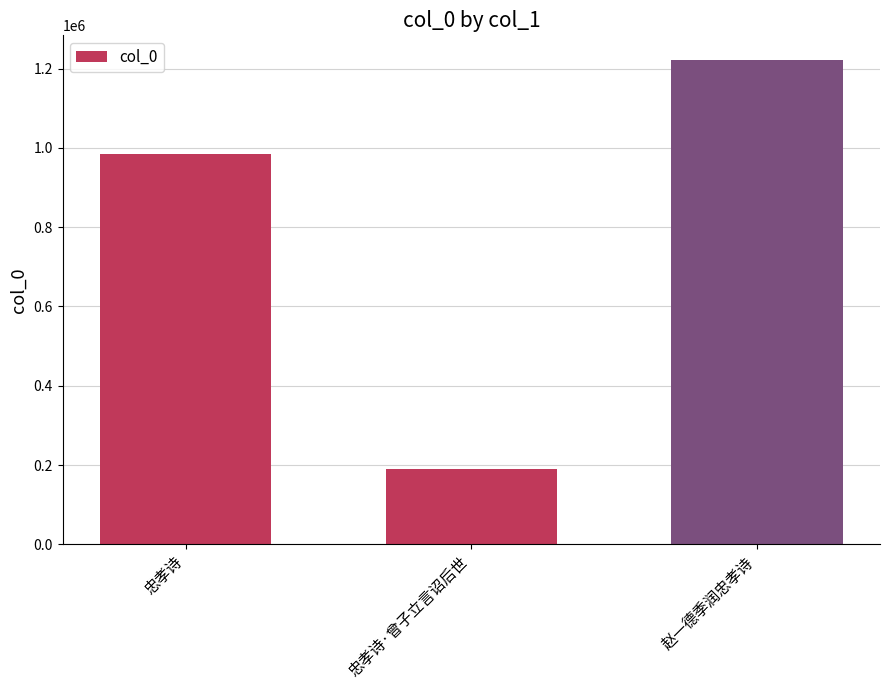

Where is the data nearest to the value 706023?

忠孝诗